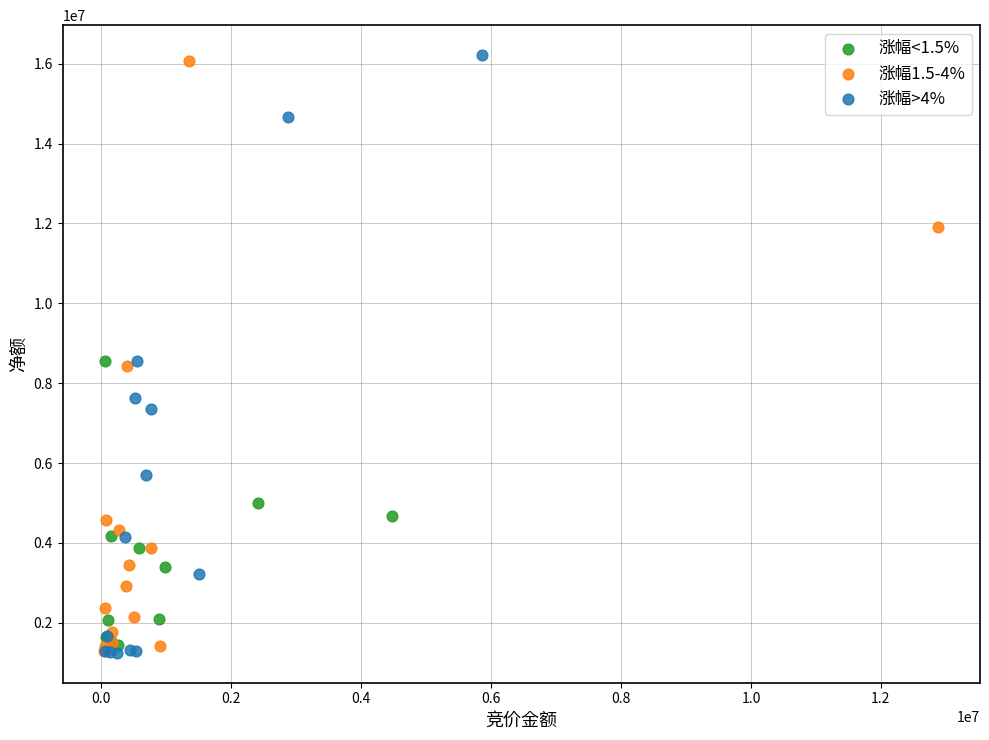

Which series has the largest Y range (max minus min)?

涨幅>4%